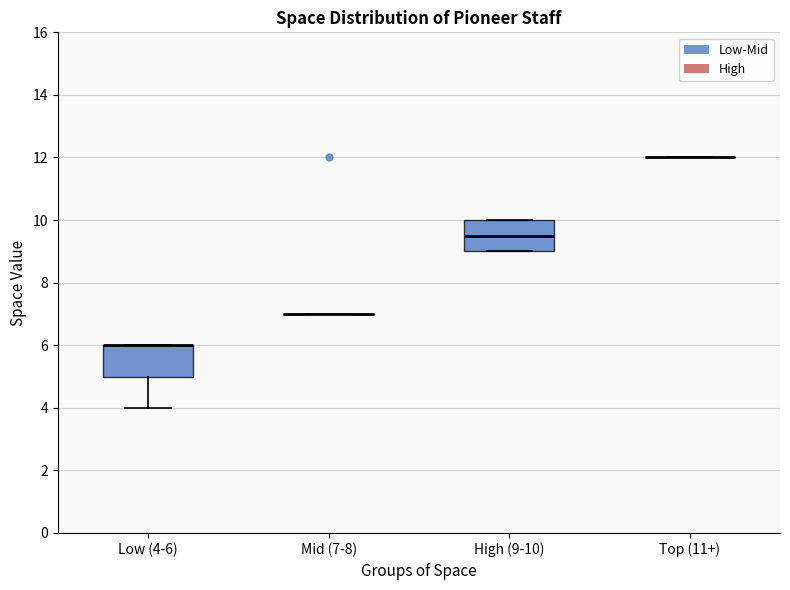

Reading left to right, read every box against the y-axis: the position of its median line, the range the box covers, and the ends of its whiskers. The values are not printed on the chart, so give them approximately, as read against the axis.

Low (4-6): median 6.0 (drawn on the box's upper edge), box 5.0 to 6.0, whiskers 4.0 to 6.0
Mid (7-8): box collapsed to a line at 7.0, whiskers 7.0 to 7.0
High (9-10): median 9.6, box 9.0 to 10.0, whiskers 9.0 to 10.0
Top (11+): box collapsed to a line at 12.0, whiskers 12.0 to 12.0